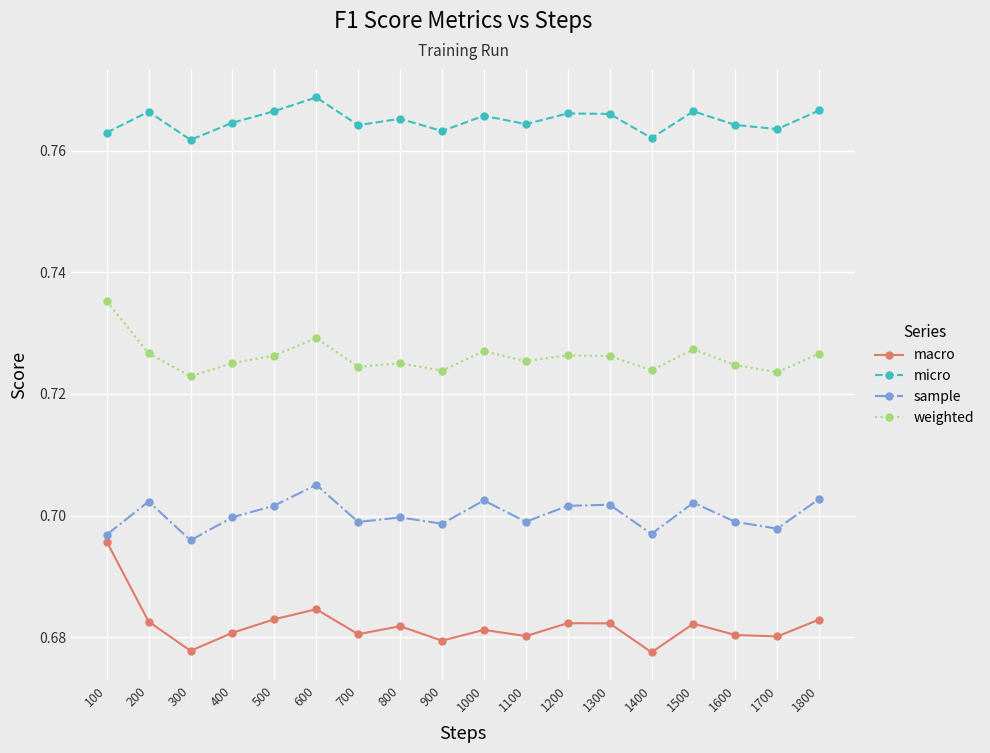

How many lines are shown in the chart?

4